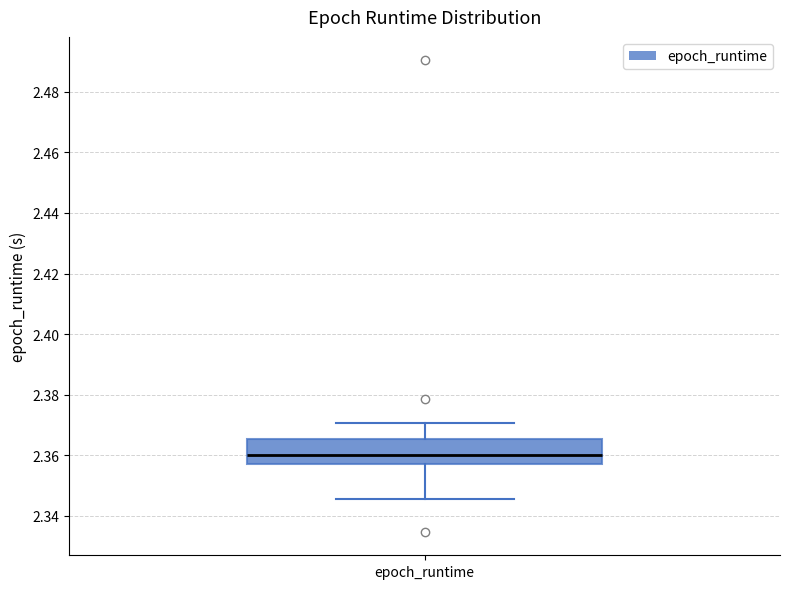

Read this box plot against the y-axis: the position of the median line, the range covered by the box, and the ends of both whiskers. The values are not printed on the chart, so give them approximately, as read against the axis.

median 2.360, box 2.358 to 2.366, whiskers 2.346 to 2.370